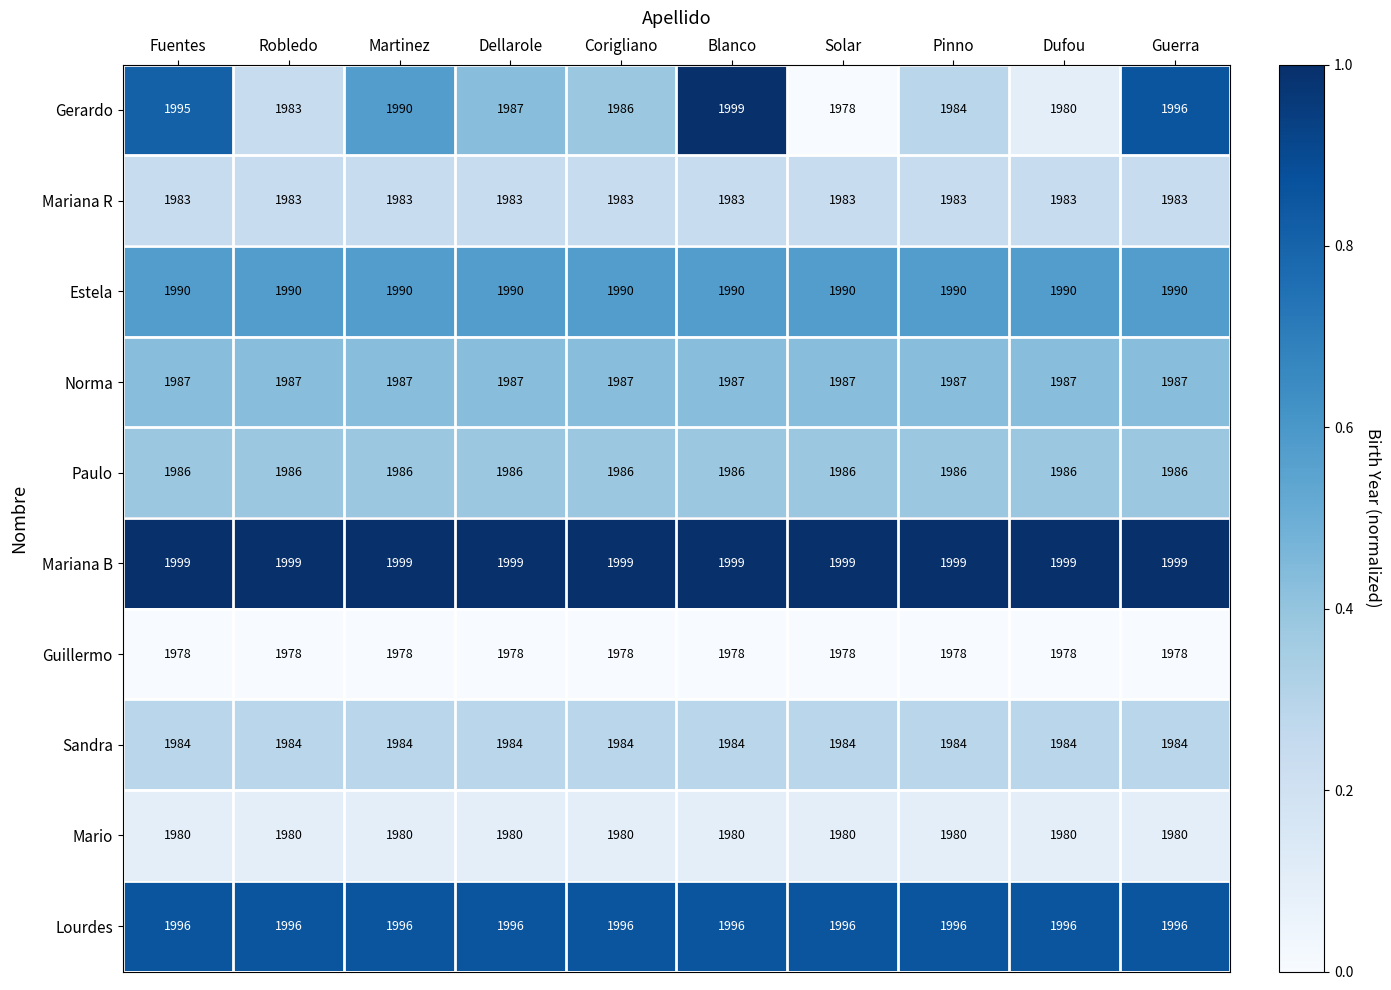

Is it true that Mario equals 1980 at Corigliano?

True